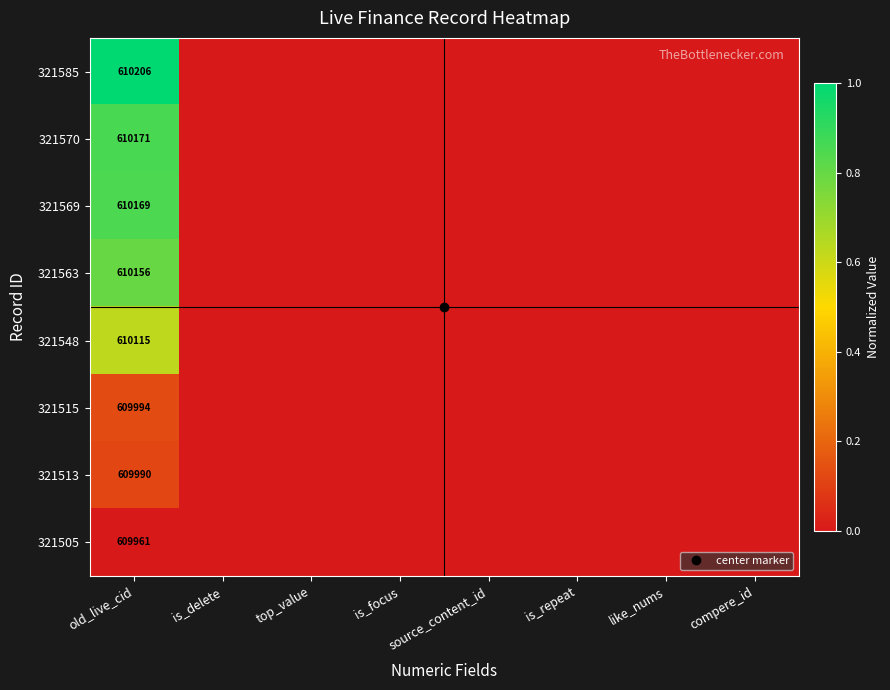

List the series in order of their peak value, lowest first.

321505, 321513, 321515, 321548, 321563, 321569, 321570, 321585